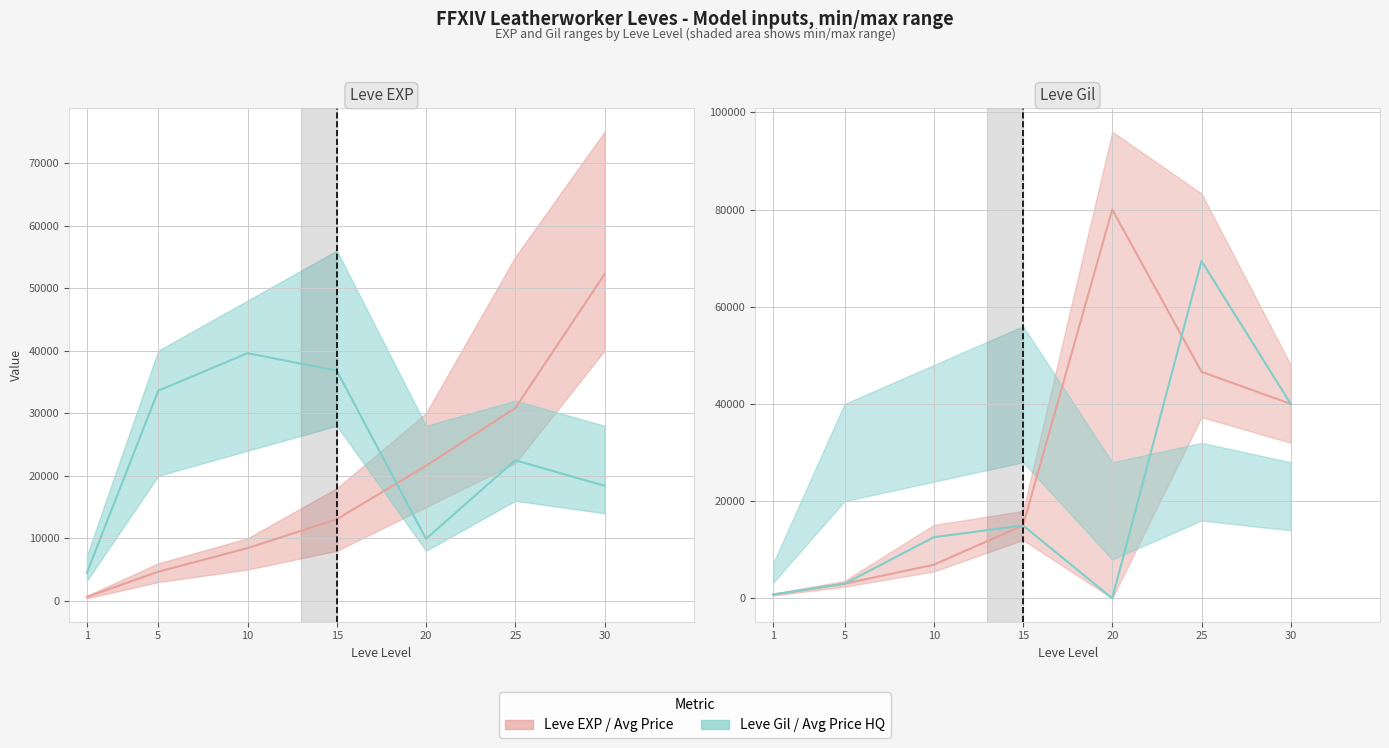

At which category is the sum across all series the highest?

25